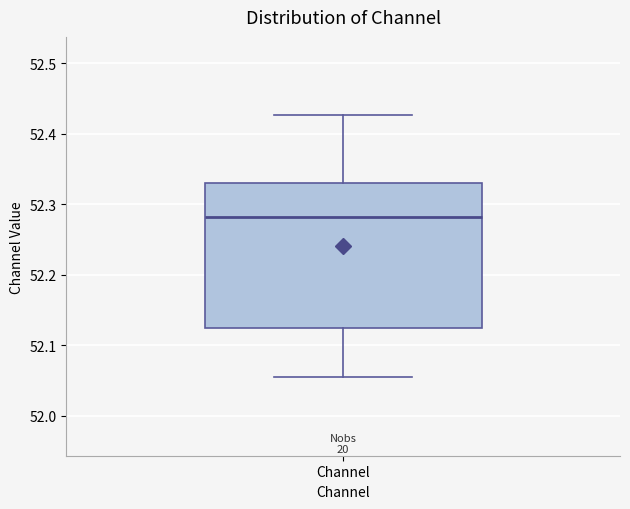

Read this box plot against the y-axis: the position of the median line, the range covered by the box, and the ends of both whiskers. The values are not printed on the chart, so give them approximately, as read against the axis.

median 52.28, box 52.13 to 52.33, whiskers 52.05 to 52.43